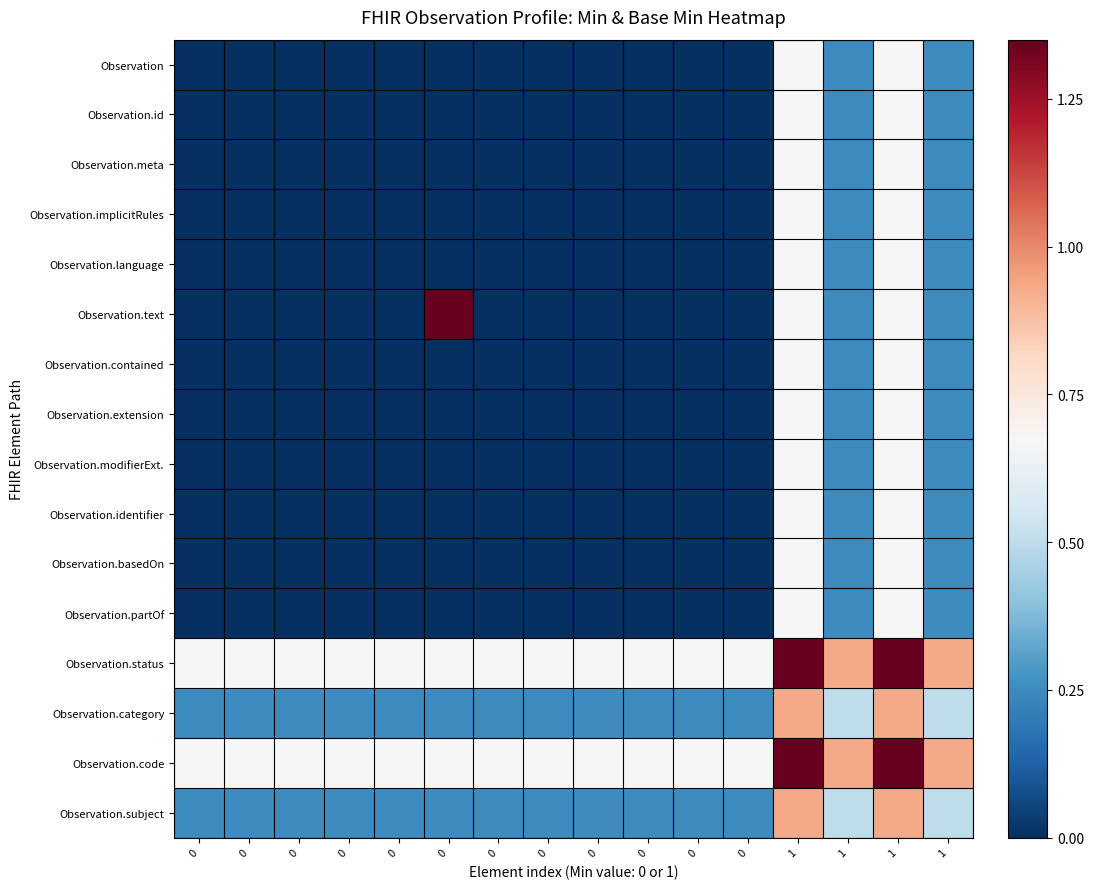

What is the total value across all series at 0?

1.9